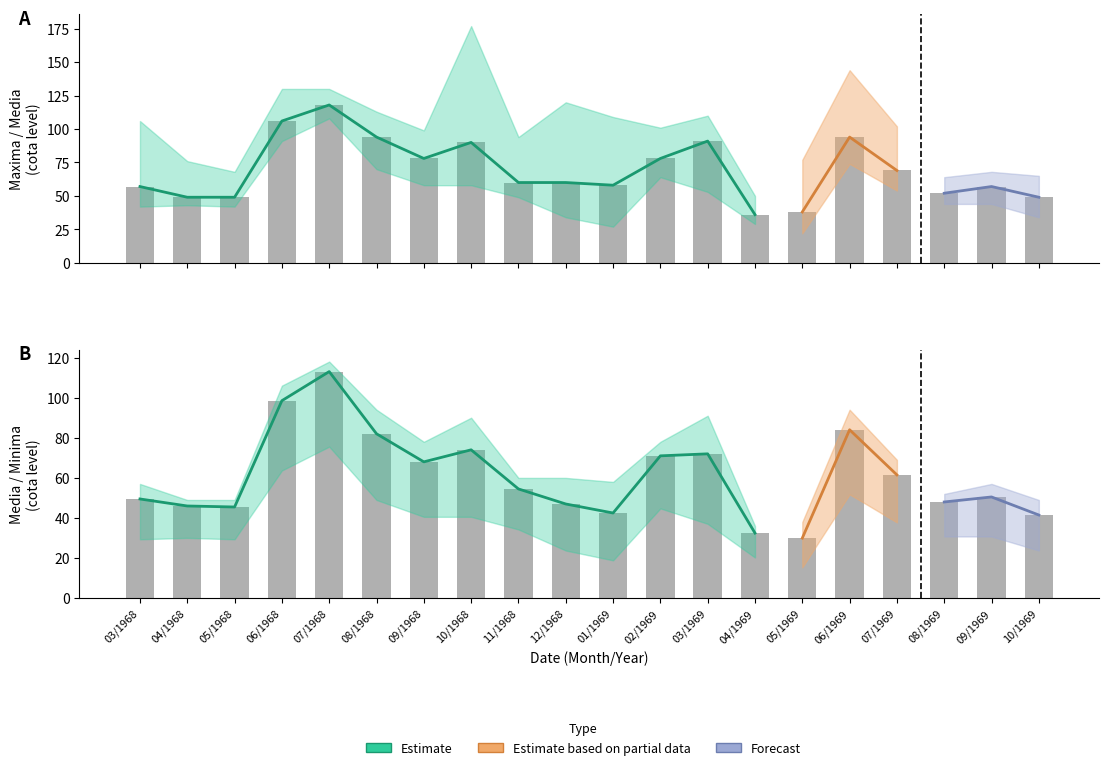

List the series in order of their overall mean, lowest first.

Minima, Media, Maxima